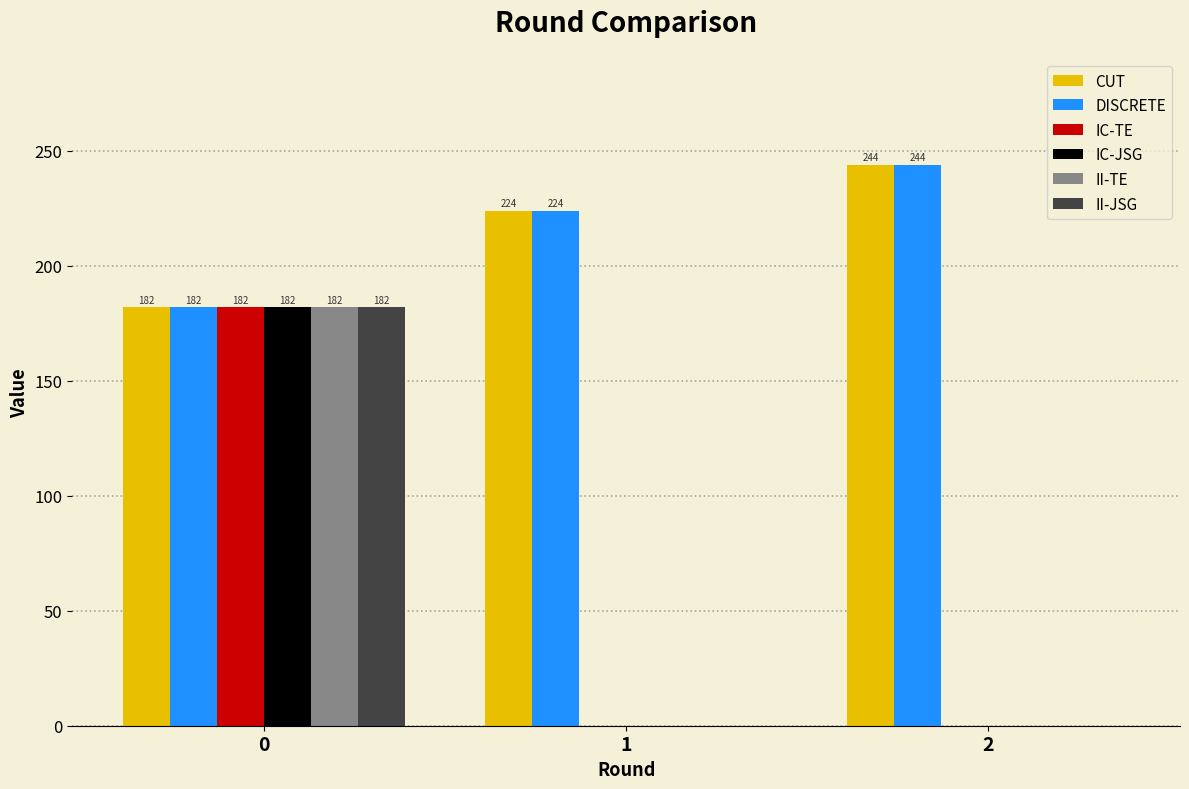

Is it true that II-TE equals -105 at 2?

False